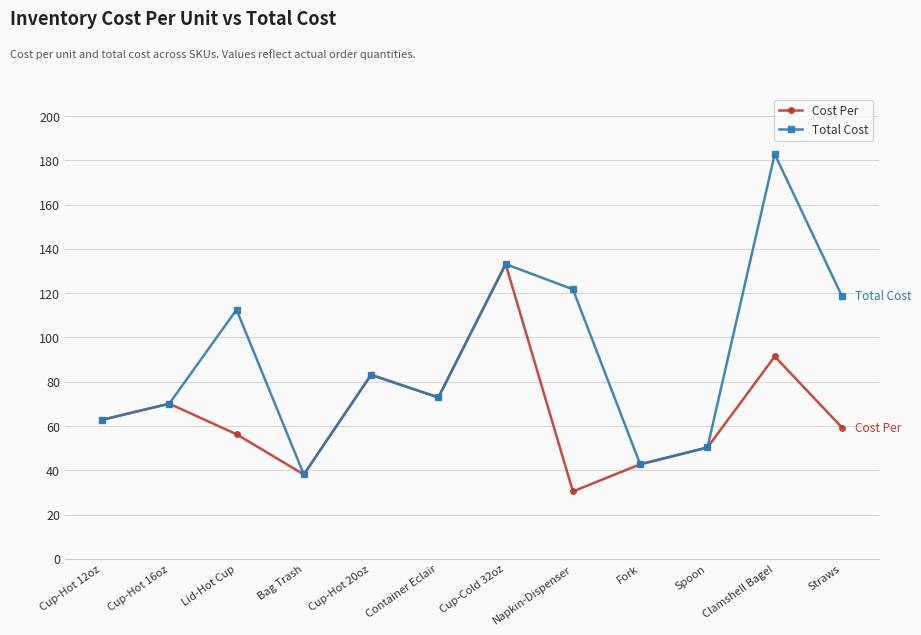

What is the difference between the second highest and minimum values in the Total Cost series?

95.0